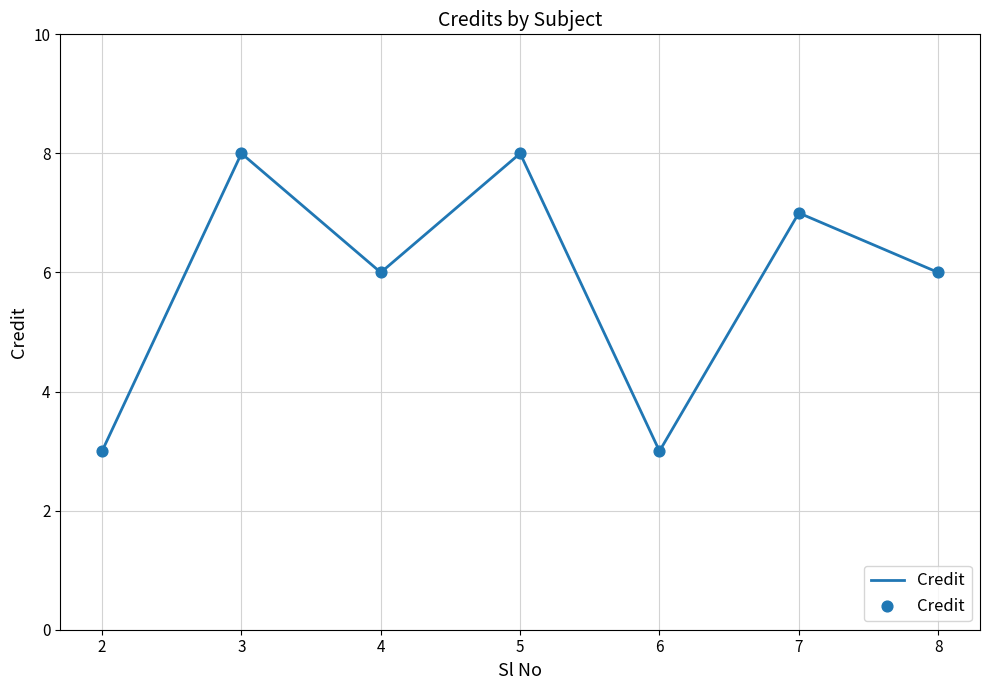

What is the change in value from 4 to 5?

+2